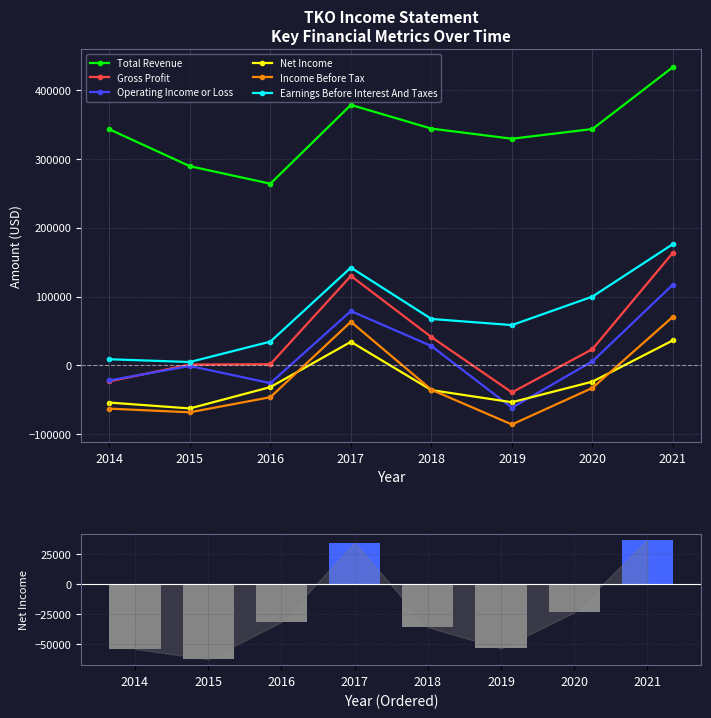

The Earnings Before Interest And Taxes series shows 59448 at 2016. True or false?

False